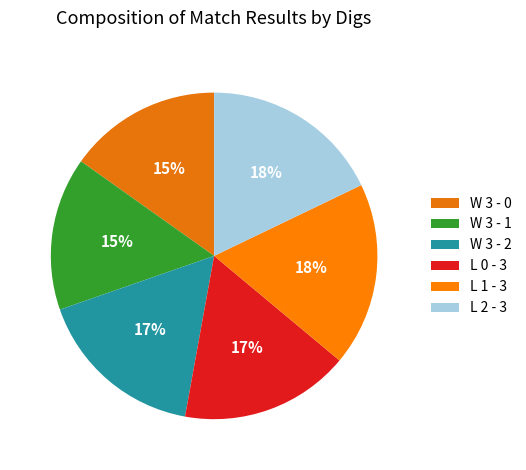

How many slices are in this pie chart?

6